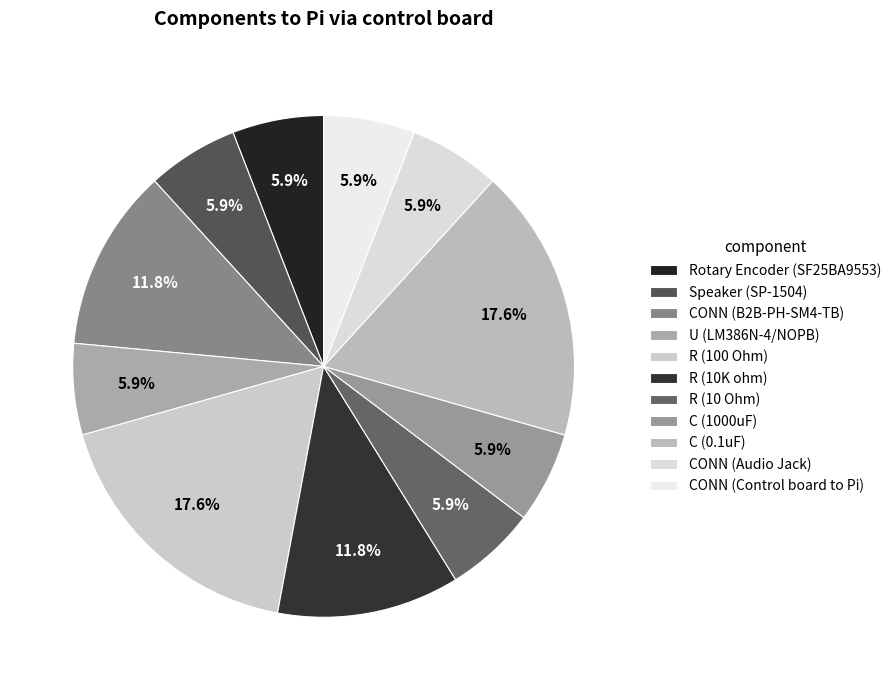

Count the number of slices in the pie.

11